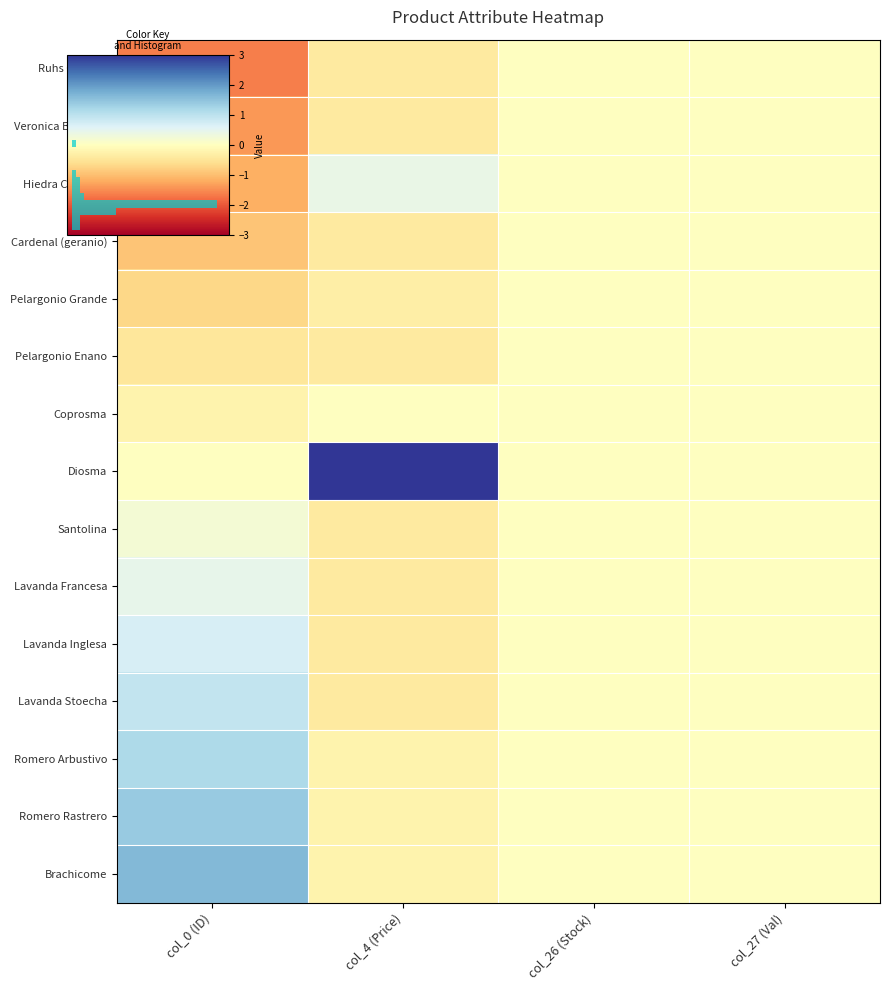

Which has a higher value, col_0 (ID) or col_4 (Price)?

col_4 (Price)